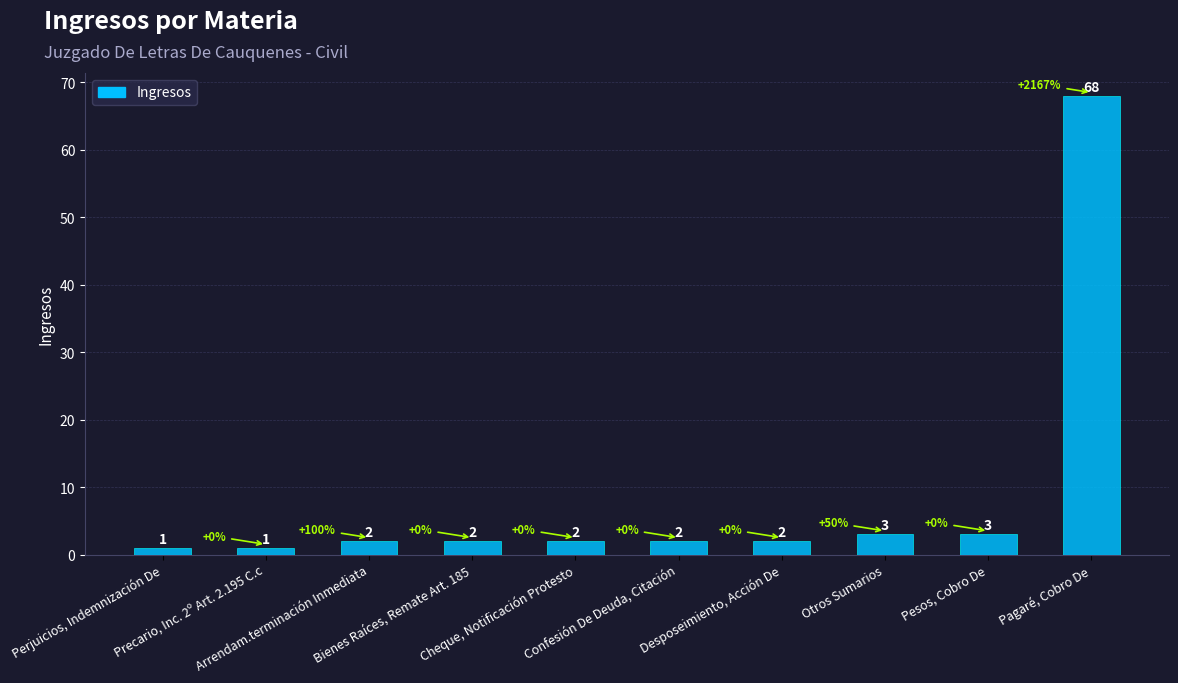

What is the maximum value shown in the chart?

68